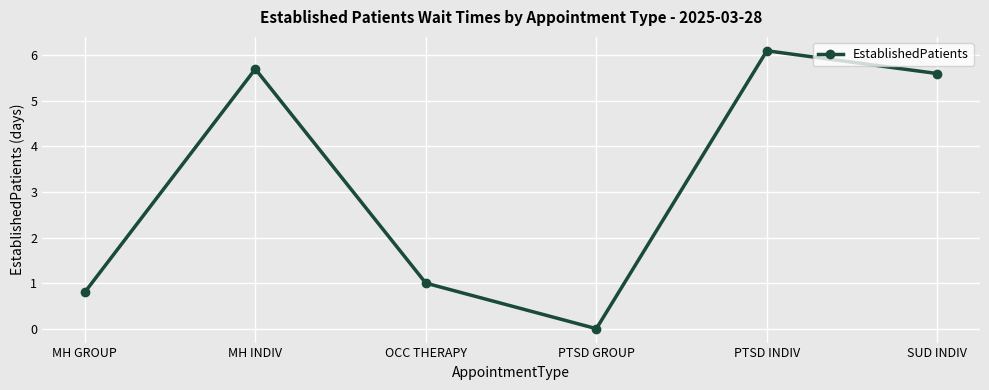

At which category does the chart reach its minimum across all series?

PTSD GROUP